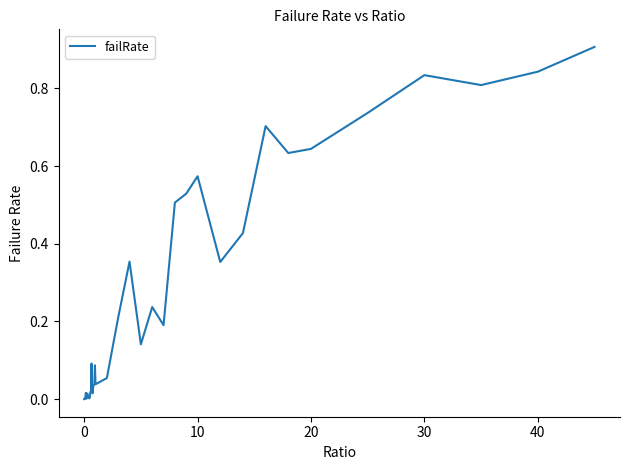

What is the greatest value displayed?

0.9